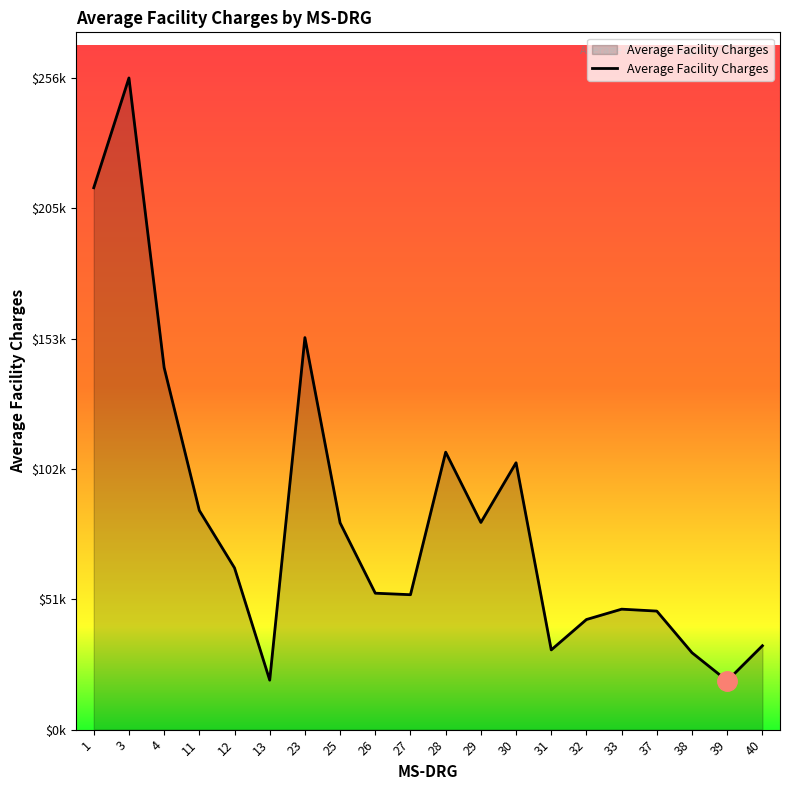

How many points are lower than both their immediate neighbors (excluding endpoints)?

5